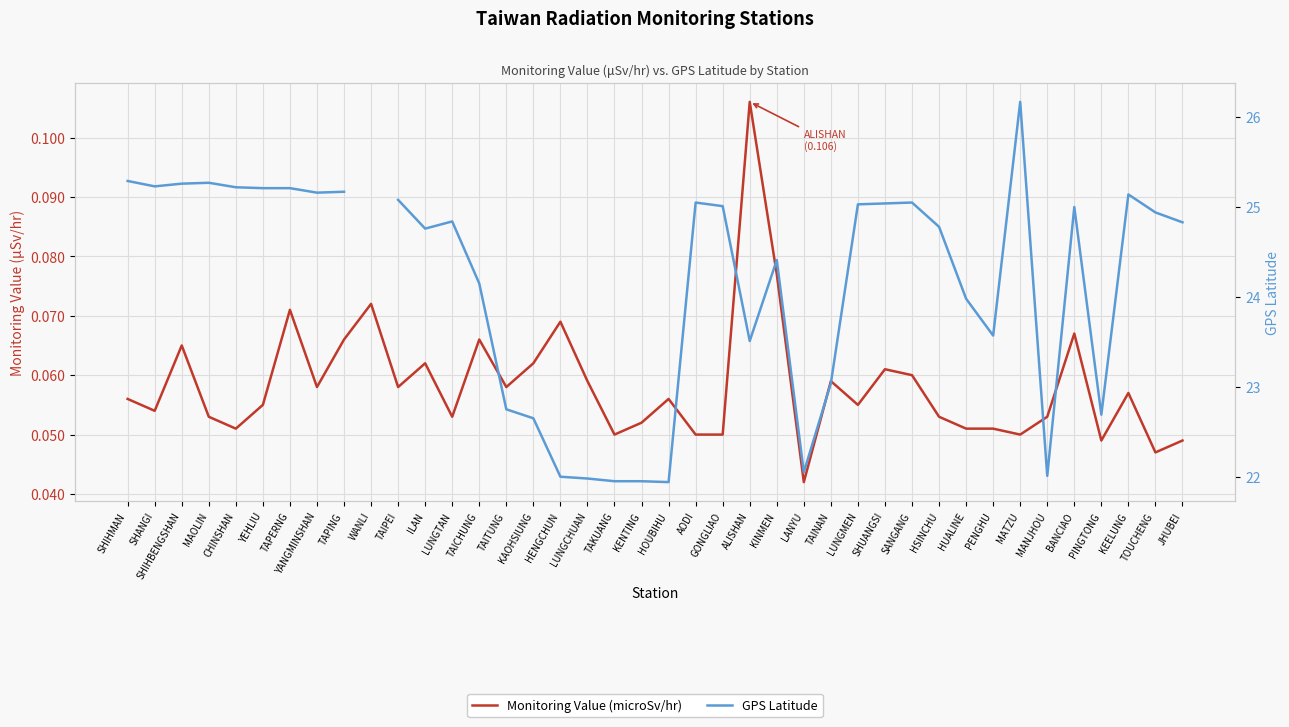

True or false: GPS Latitude has a value of 25.1 at AODI.

True